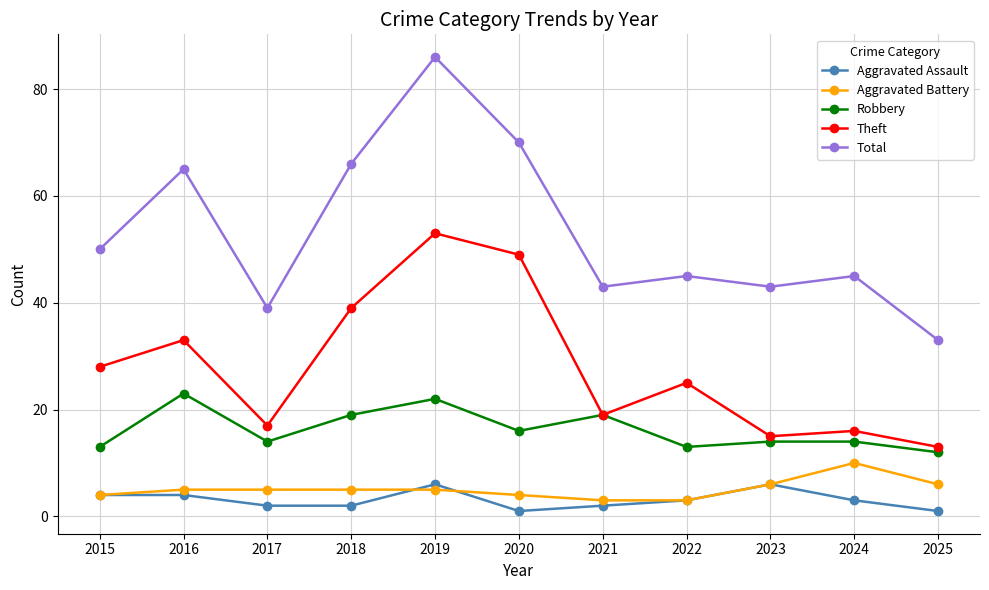

What is the sum of the Theft values at 2022 and 2021?

44